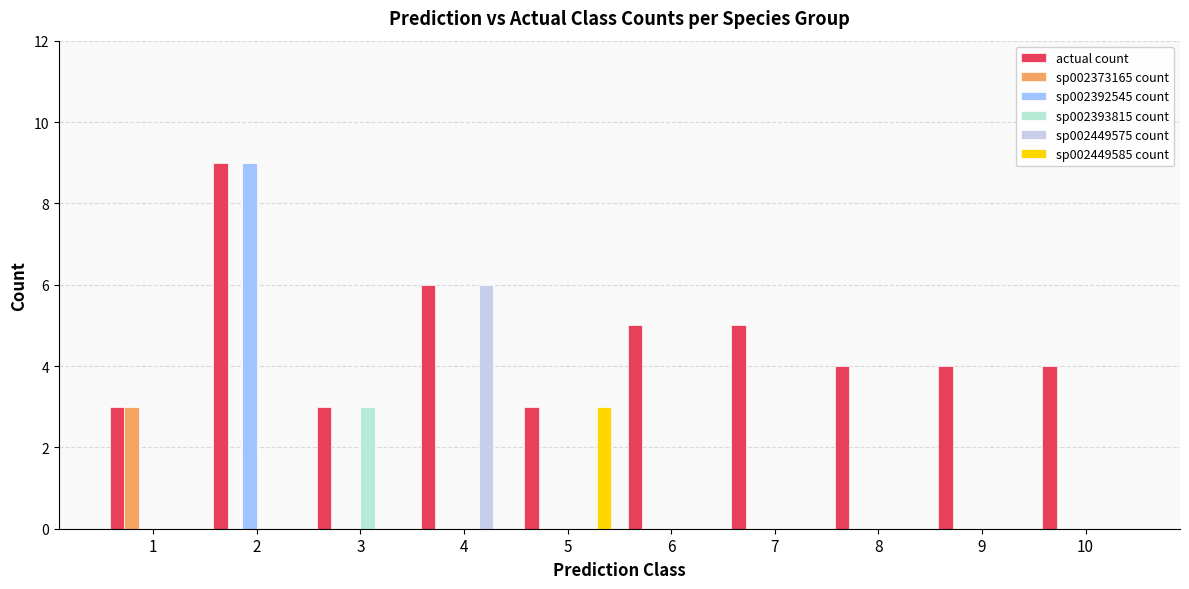

What are all the series names shown in the legend?

actual count, sp002373165 count, sp002392545 count, sp002393815 count, sp002449575 count, sp002449585 count